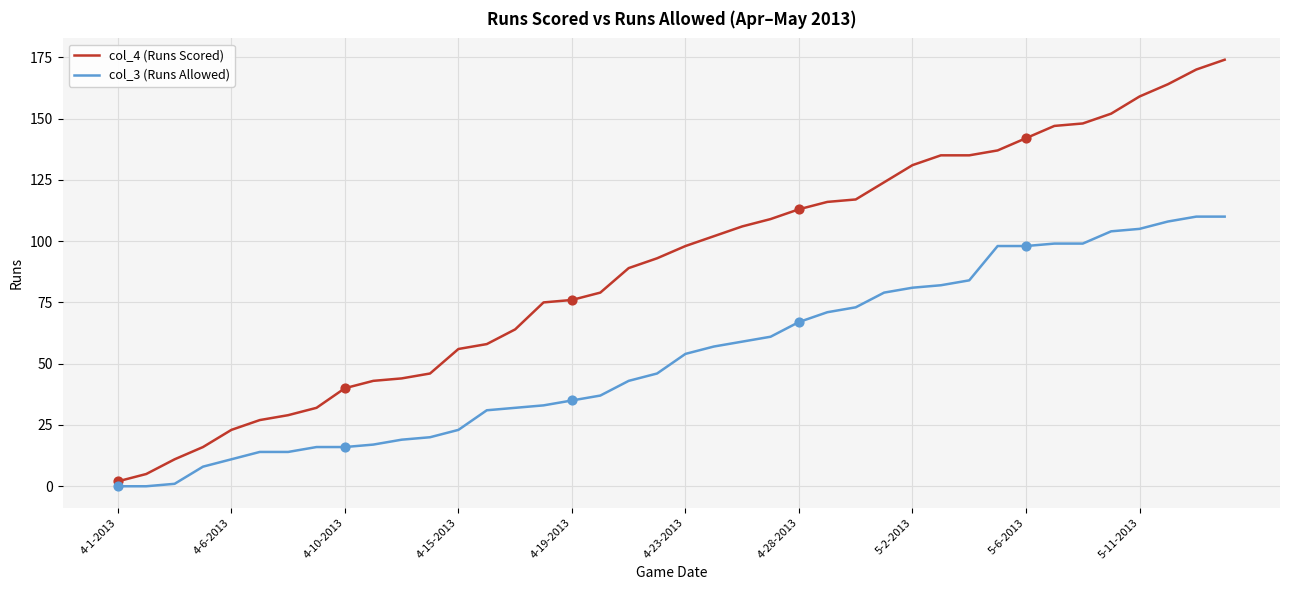

Which series has the widest spread of values?

col_4 (Runs Scored)